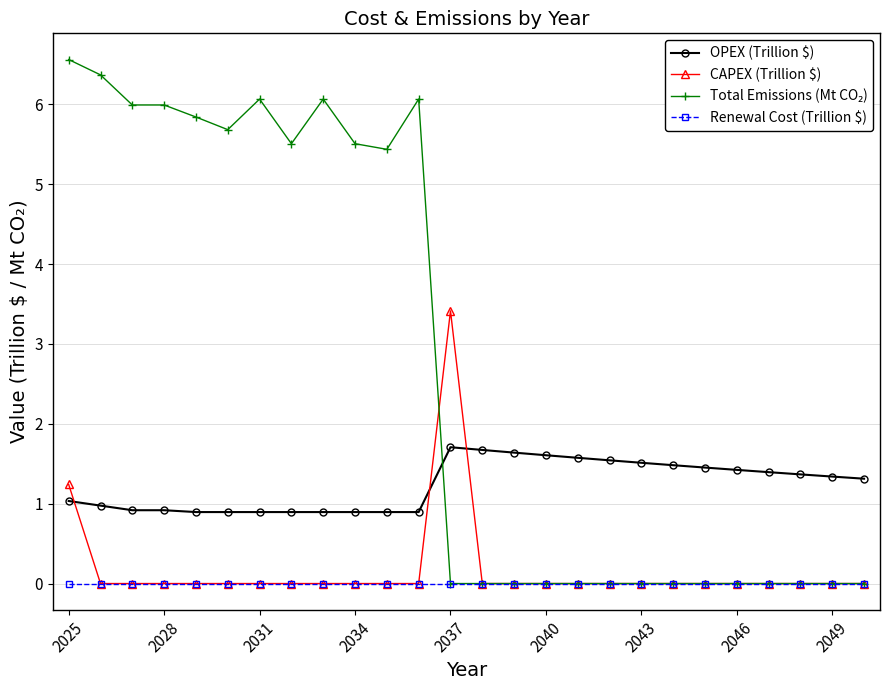

At how many categories does at least one series exceed 2?

13